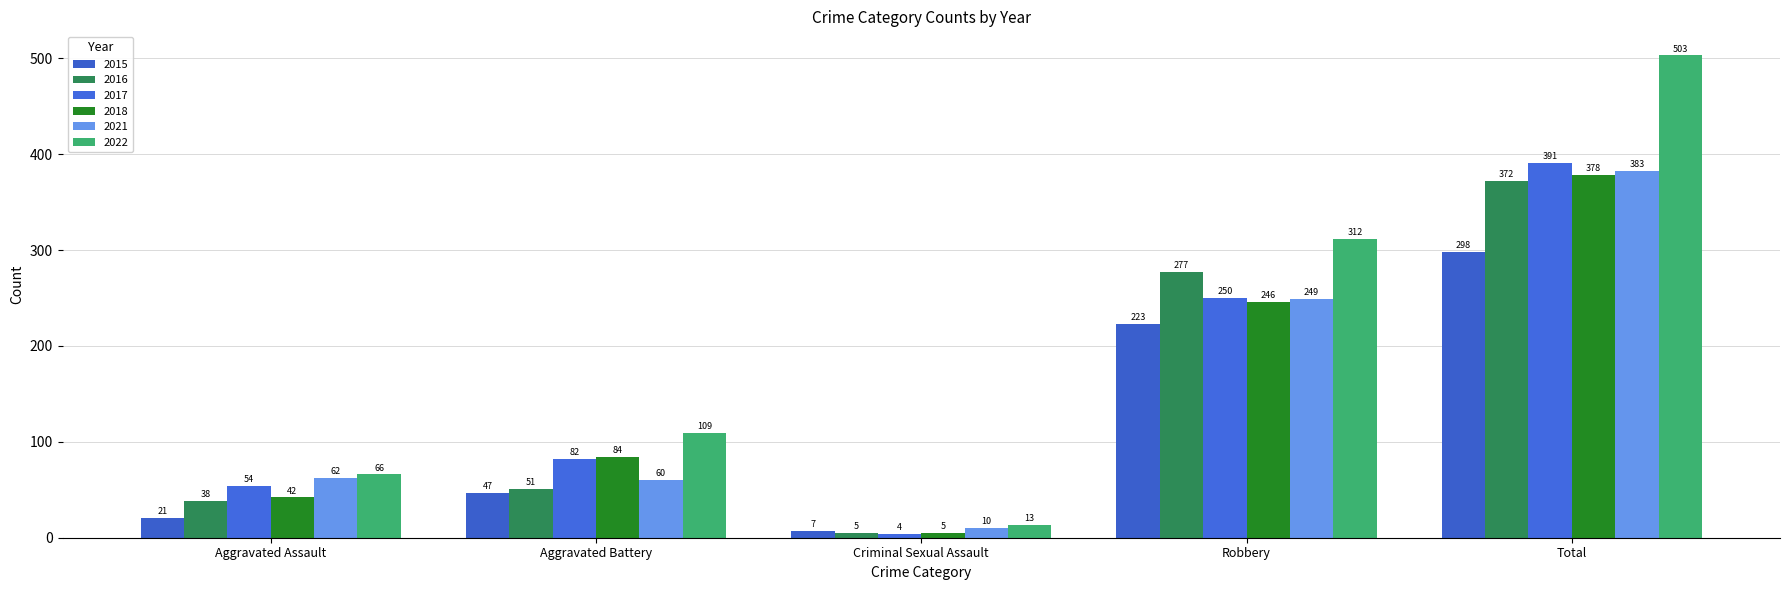

What are all the series names shown in the legend?

2015, 2016, 2017, 2018, 2021, 2022